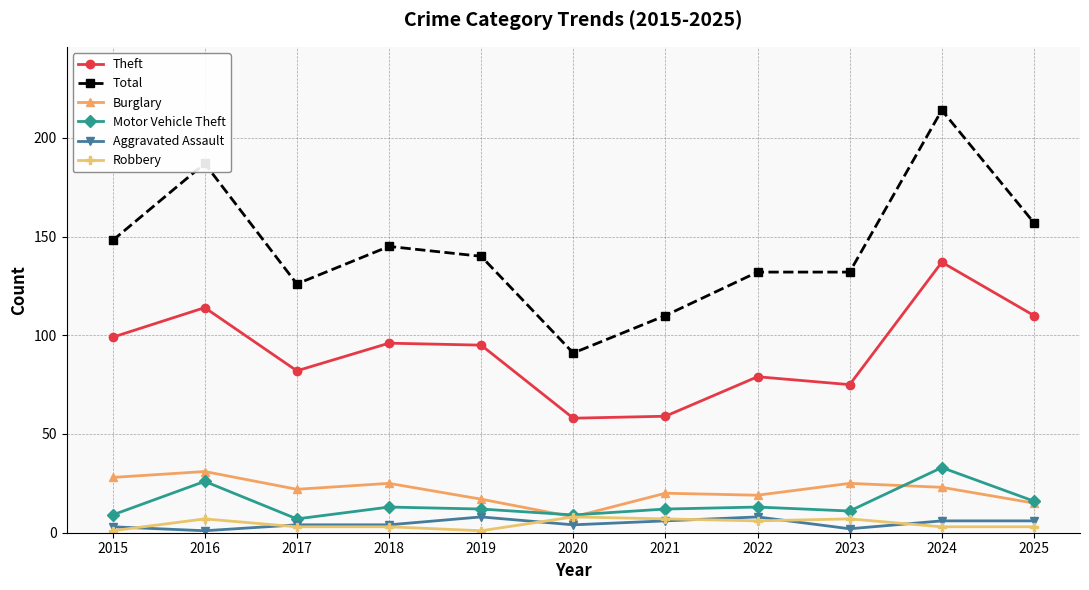

What is the highest value of the Burglary series?

31